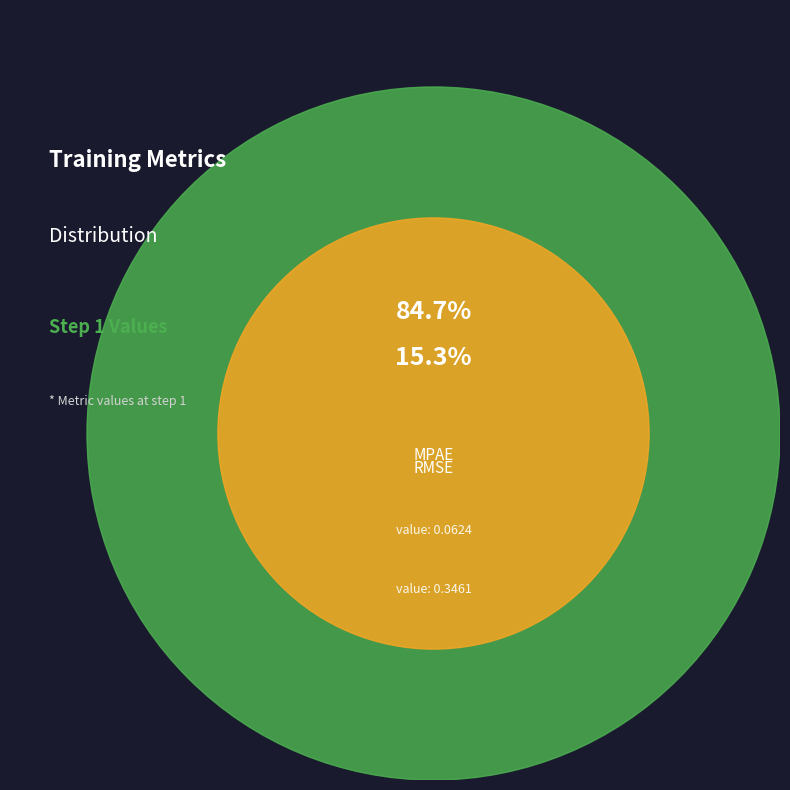

Which has a higher value, MPAE_train_step or RMSE_train_step?

RMSE_train_step